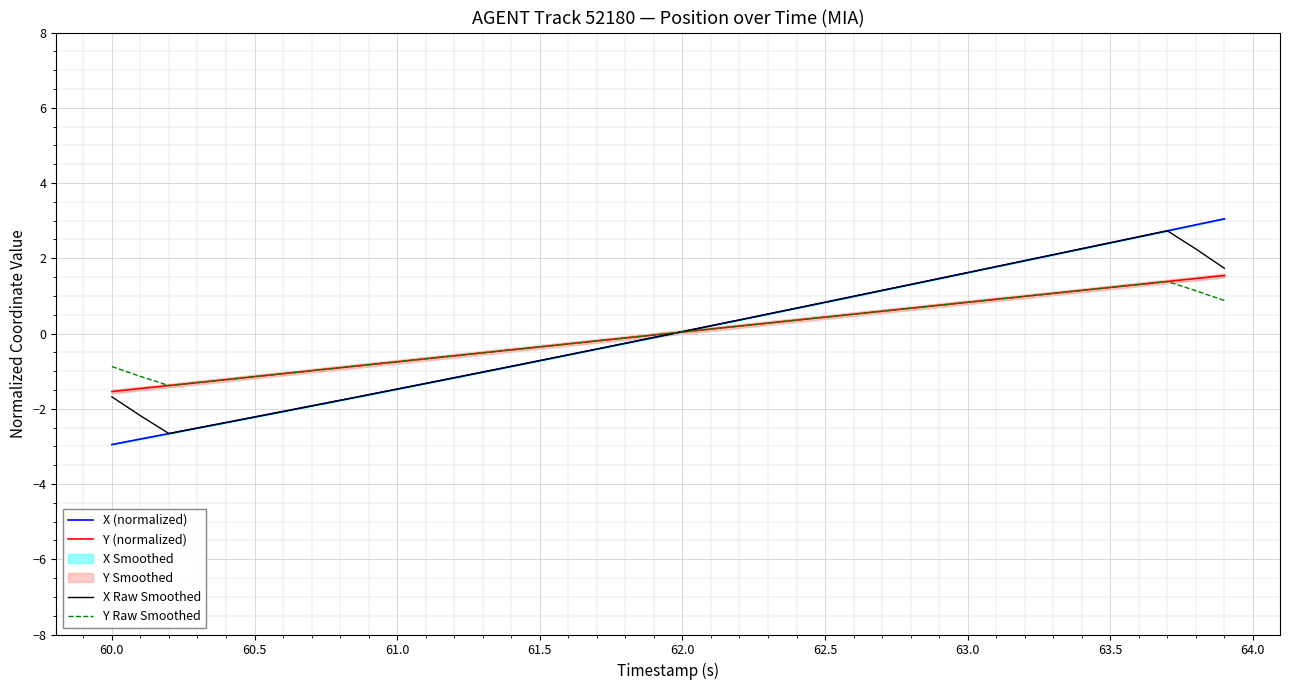

Reading right to left, transcribe all the data shown in this chart.

X (normalized): 3.0	2.9	2.7	2.6	2.4	2.3	2.1	1.9	1.8	1.6	1.5	1.3	1.1	1.0	0.8	0.7	0.5	0.4	0.2	0.0	-0.1	-0.3	-0.4	-0.6	-0.7	-0.9	-1.0	-1.2	-1.3	-1.5	-1.6	-1.8	-1.9	-2.1	-2.2	-2.4	-2.5	-2.7	-2.8	-3.0
Y (normalized): 1.5	1.5	1.4	1.3	1.2	1.1	1.1	1.0	0.9	0.8	0.8	0.7	0.6	0.5	0.4	0.4	0.3	0.2	0.1	0.0	-0.0	-0.1	-0.2	-0.3	-0.4	-0.4	-0.5	-0.6	-0.7	-0.8	-0.8	-0.9	-1.0	-1.1	-1.1	-1.2	-1.3	-1.4	-1.5	-1.5
X Raw Smoothed: 1.7	2.2	2.7	2.6	2.4	2.3	2.1	1.9	1.8	1.6	1.5	1.3	1.1	1.0	0.8	0.7	0.5	0.4	0.2	0.1	-0.1	-0.3	-0.4	-0.6	-0.7	-0.9	-1.0	-1.2	-1.3	-1.5	-1.6	-1.8	-1.9	-2.1	-2.2	-2.4	-2.5	-2.7	-2.2	-1.7
Y Raw Smoothed: 0.9	1.1	1.4	1.3	1.2	1.1	1.1	1.0	0.9	0.8	0.8	0.7	0.6	0.5	0.4	0.4	0.3	0.2	0.1	0.0	-0.0	-0.1	-0.2	-0.3	-0.4	-0.4	-0.5	-0.6	-0.7	-0.8	-0.8	-0.9	-1.0	-1.1	-1.1	-1.2	-1.3	-1.4	-1.1	-0.9